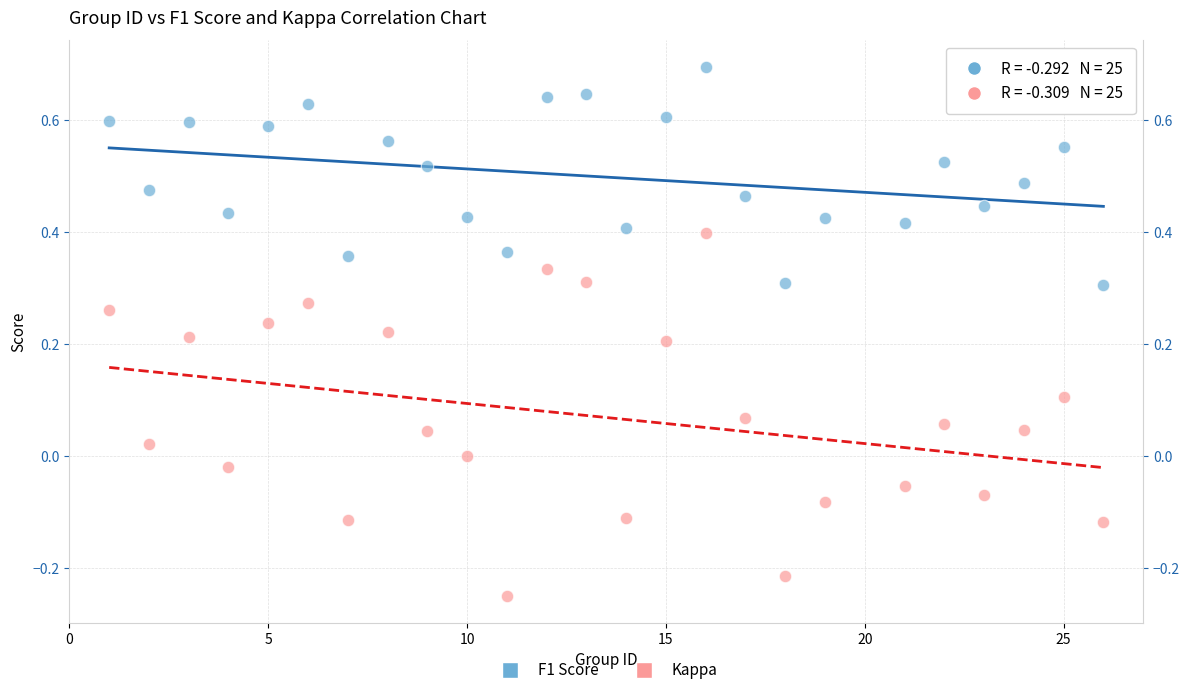

Which series contains the highest Y value?

F1 Score